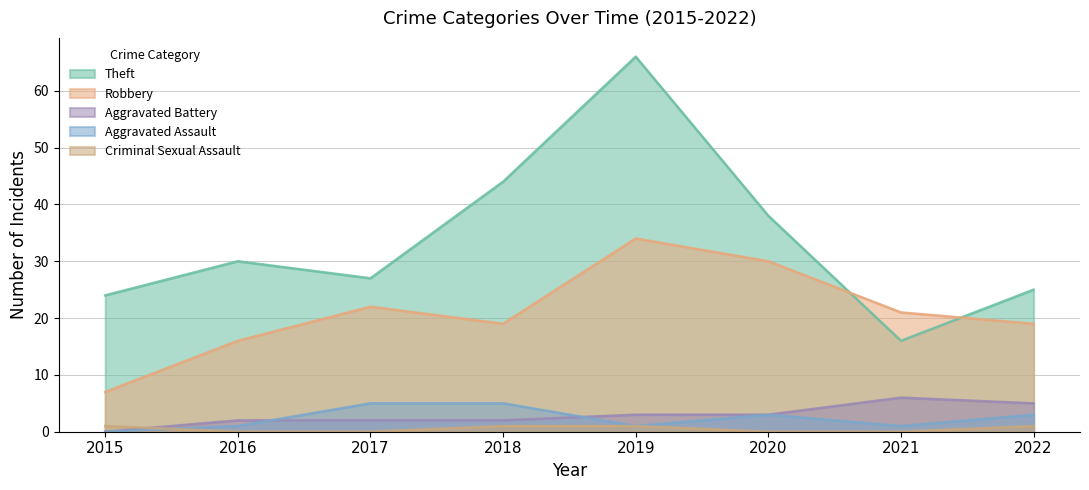

What is the total value across all series at 2015?

32